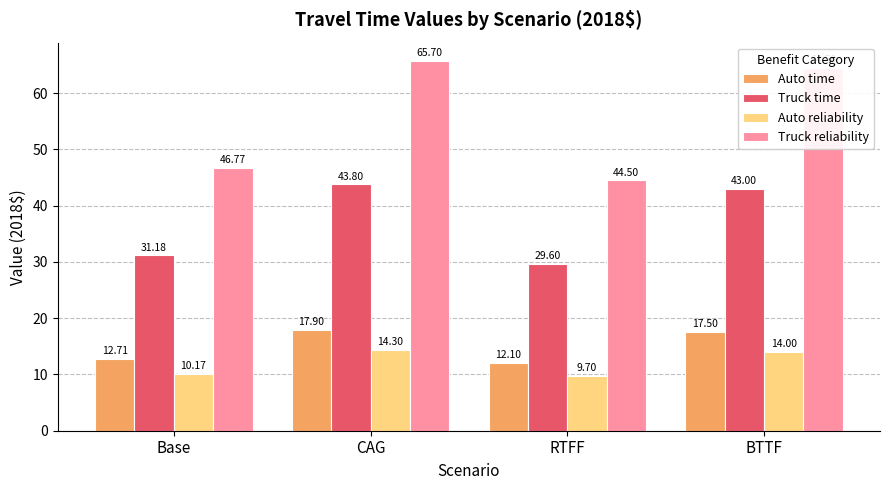

What is the label of the 3rd bar from the right?

CAG